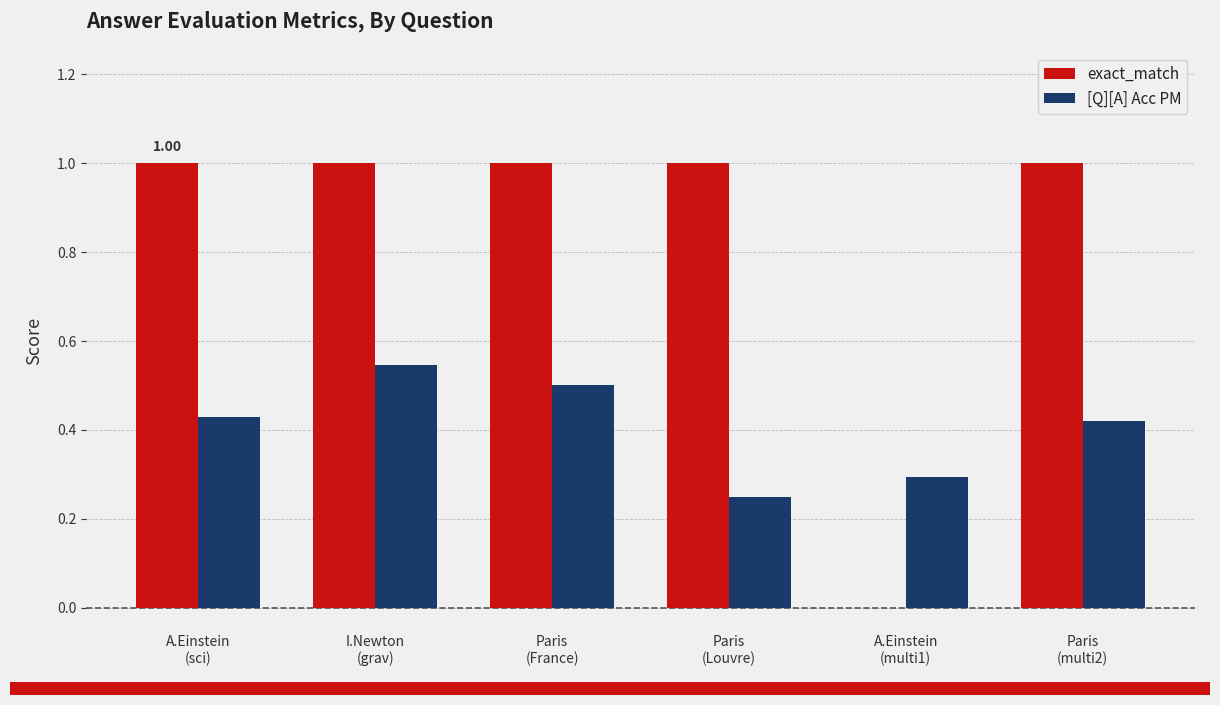

What is the average value of the exact_match series?

0.8